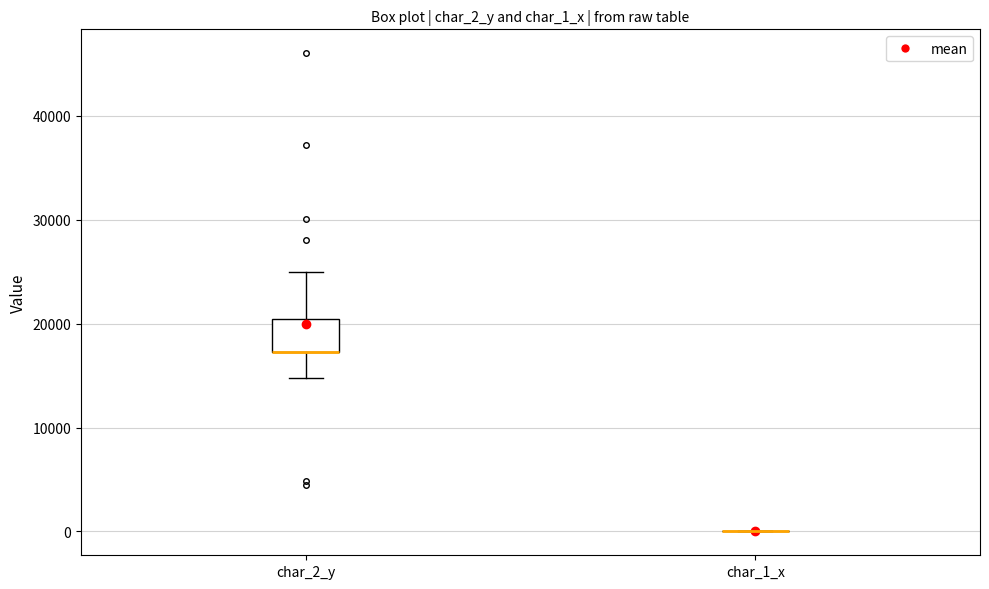

Reading left to right, read every box against the y-axis: the position of its median line, the range the box covers, and the ends of its whiskers. The values are not printed on the chart, so give them approximately, as read against the axis.

char_2_y: median 17000 (drawn on the box's lower edge), box 17000 to 20000, whiskers 15000 to 25000
char_1_x: box collapsed to a line at 0, whiskers 0 to 0